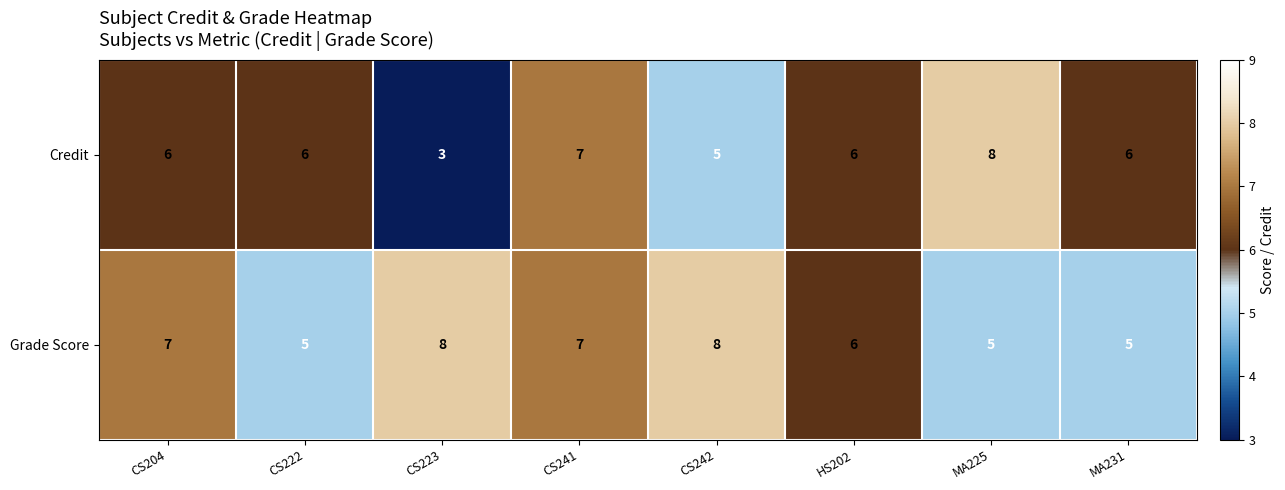

List the series in order of their overall mean, lowest first.

Credit, Grade Score